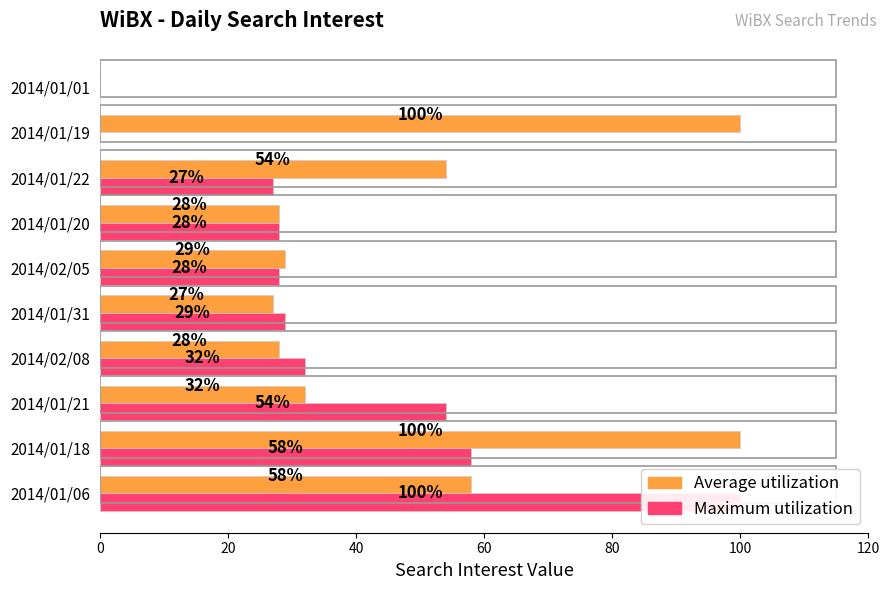

Is it true that Average utilization equals 11 at 2014/01/31?

False